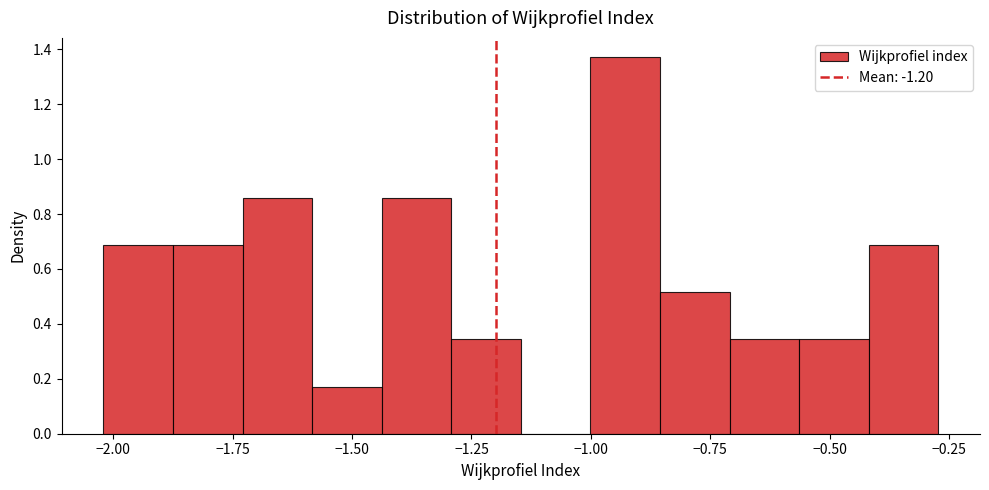

Read against the x-axis, roughly where is the centre of the tallest bar?

-0.95